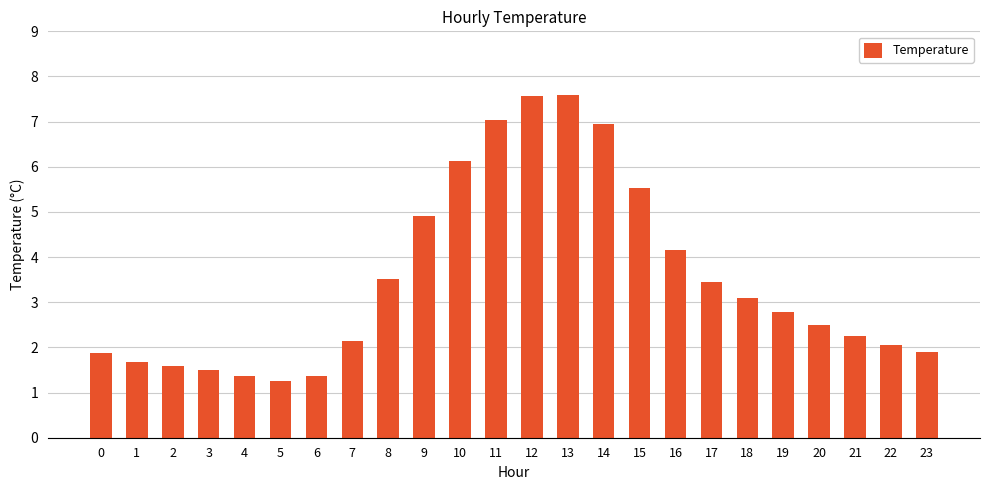

Between 8 and 21, which is larger?

8